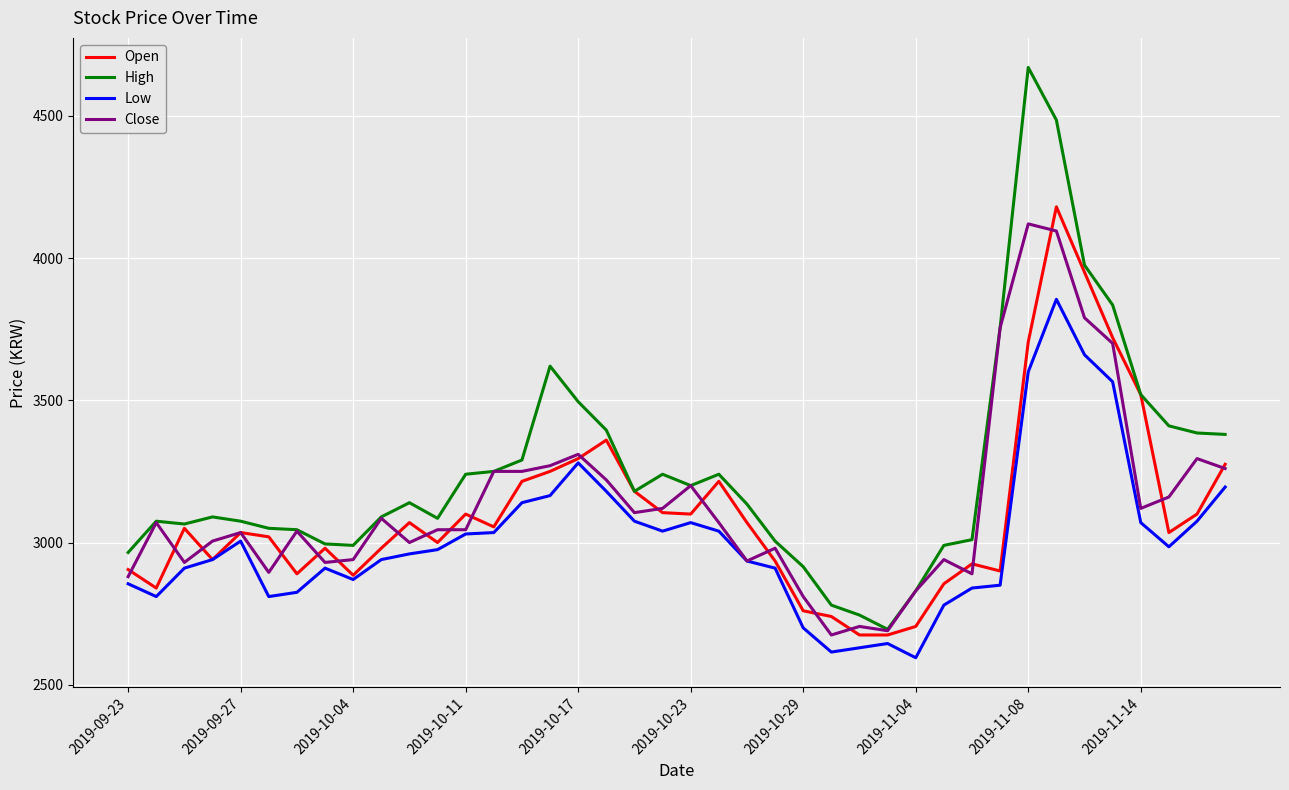

Which series has the largest total across all categories?

High